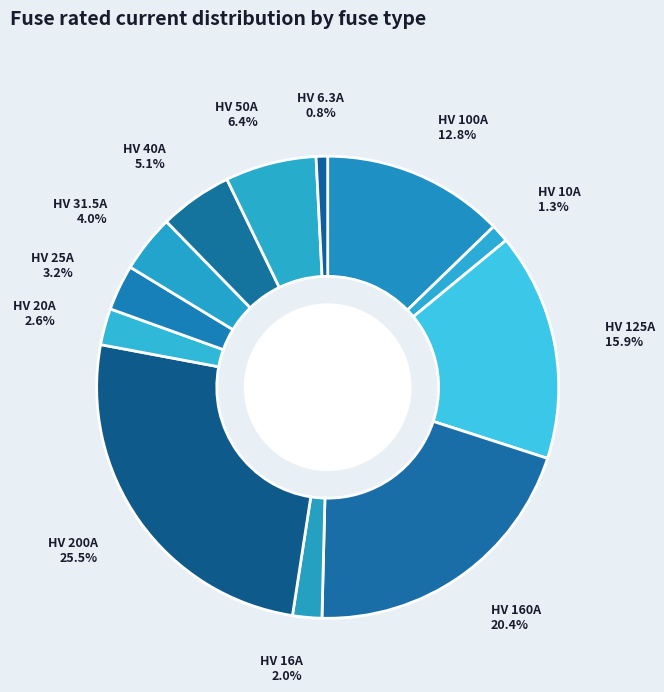

Count the number of slices in the pie.

12